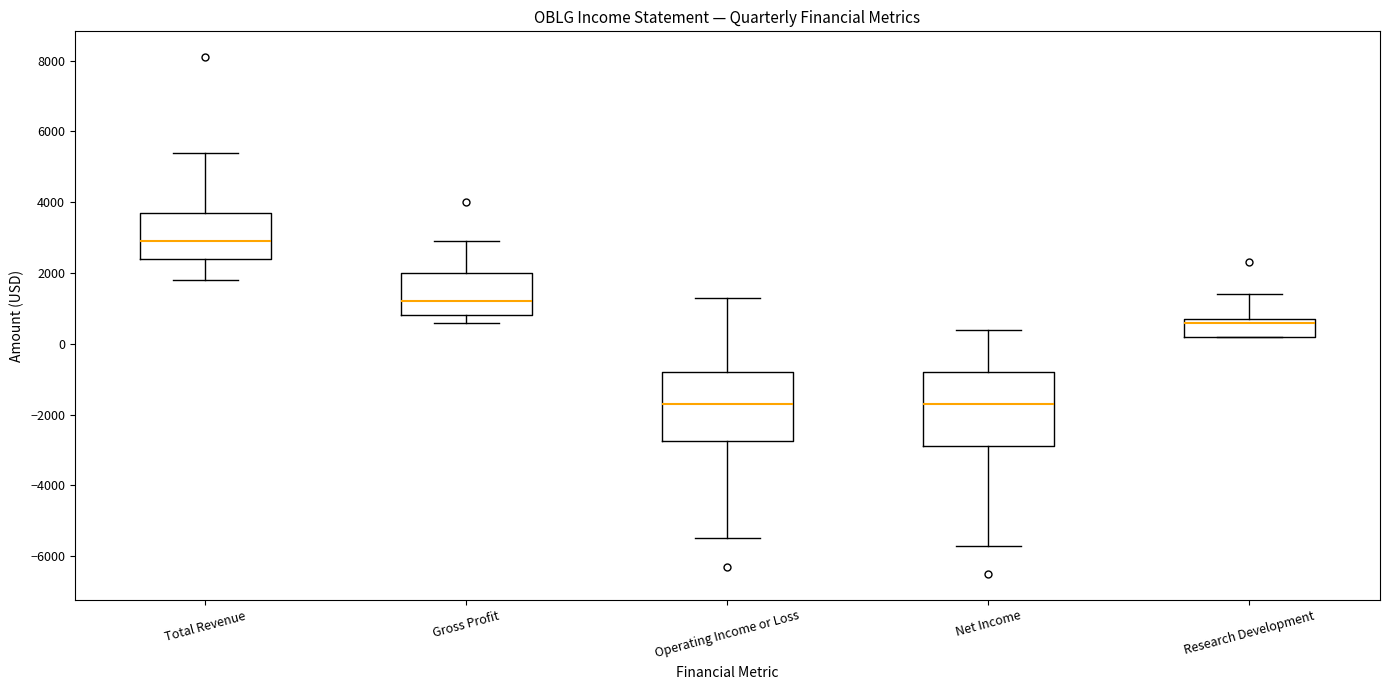

Reading left to right, read every box against the y-axis: the position of its median line, the range the box covers, and the ends of its whiskers. The values are not printed on the chart, so give them approximately, as read against the axis.

Total Revenue: median 3000, box 2400 to 3800, whiskers 1800 to 5400
Gross Profit: median 1200, box 800 to 2000, whiskers 600 to 3000
Operating Income or Loss: median -1600, box -2800 to -800, whiskers -5400 to 1400
Net Income: median -1600, box -2800 to -800, whiskers -5600 to 400
Research Development: median 600, box 200 to 800, whiskers 200 to 1400